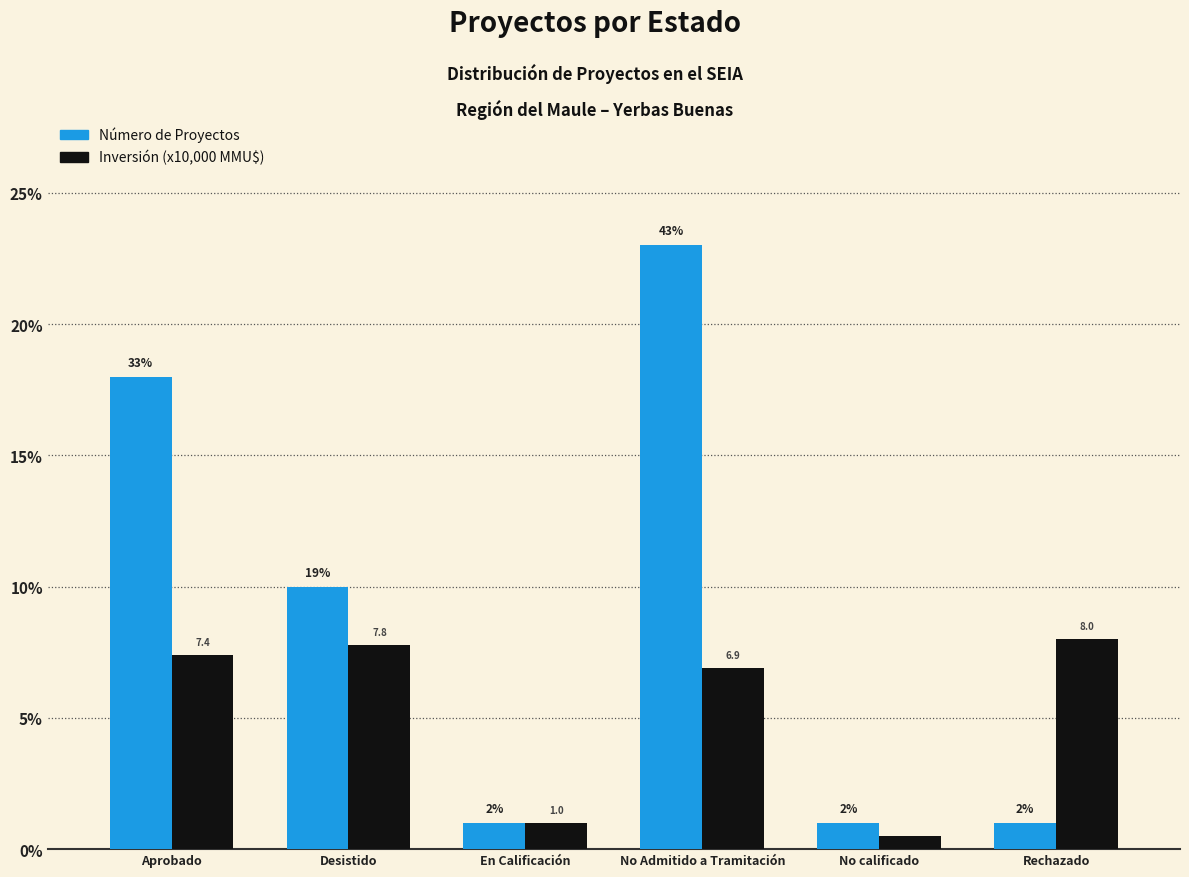

What is the average value of the Inversión (x10,000 MMU$) series?

5.3